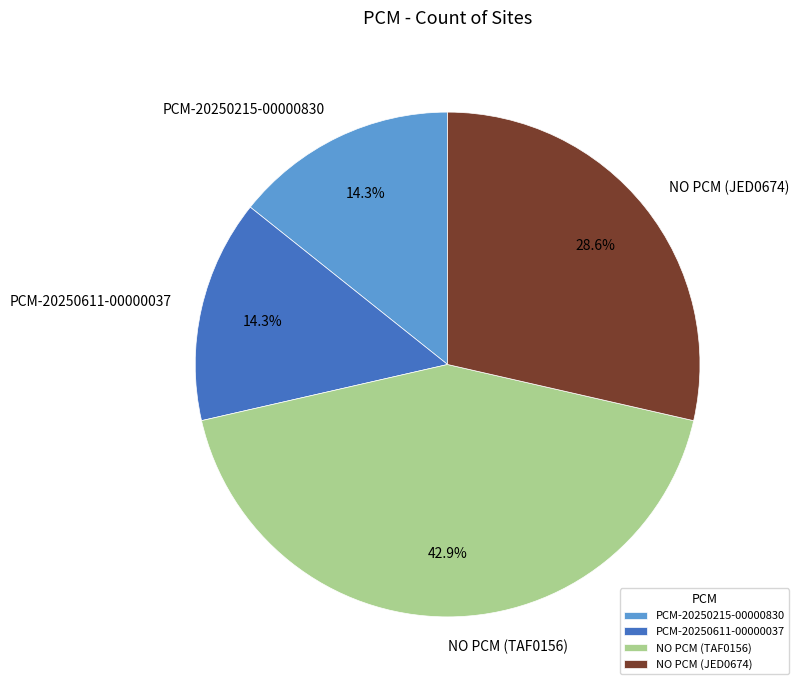

To the nearest percent, what is the difference between the largest and smallest slice percentages?

29%